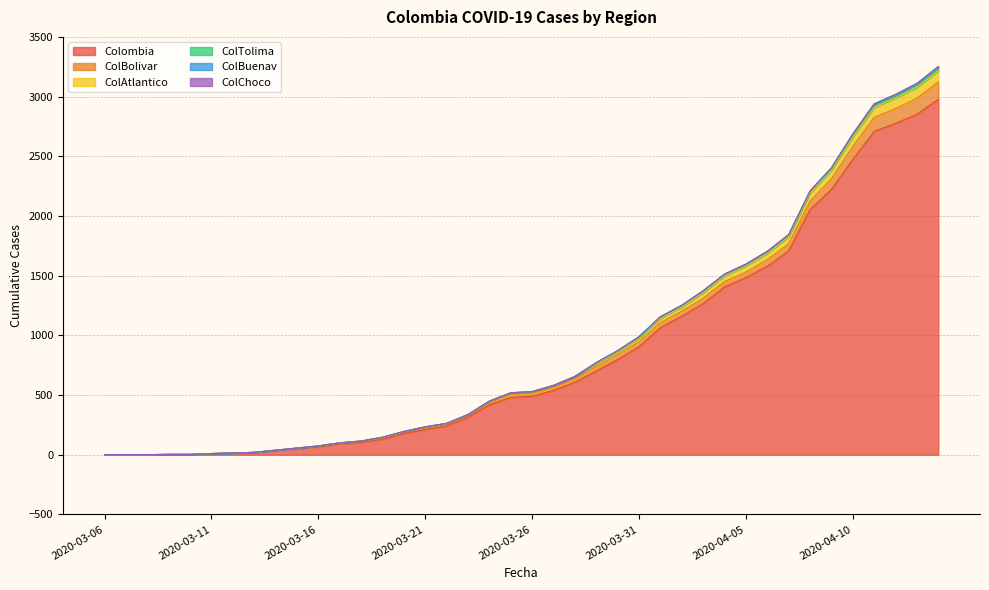

What is the highest value of the Colombia series?

2978